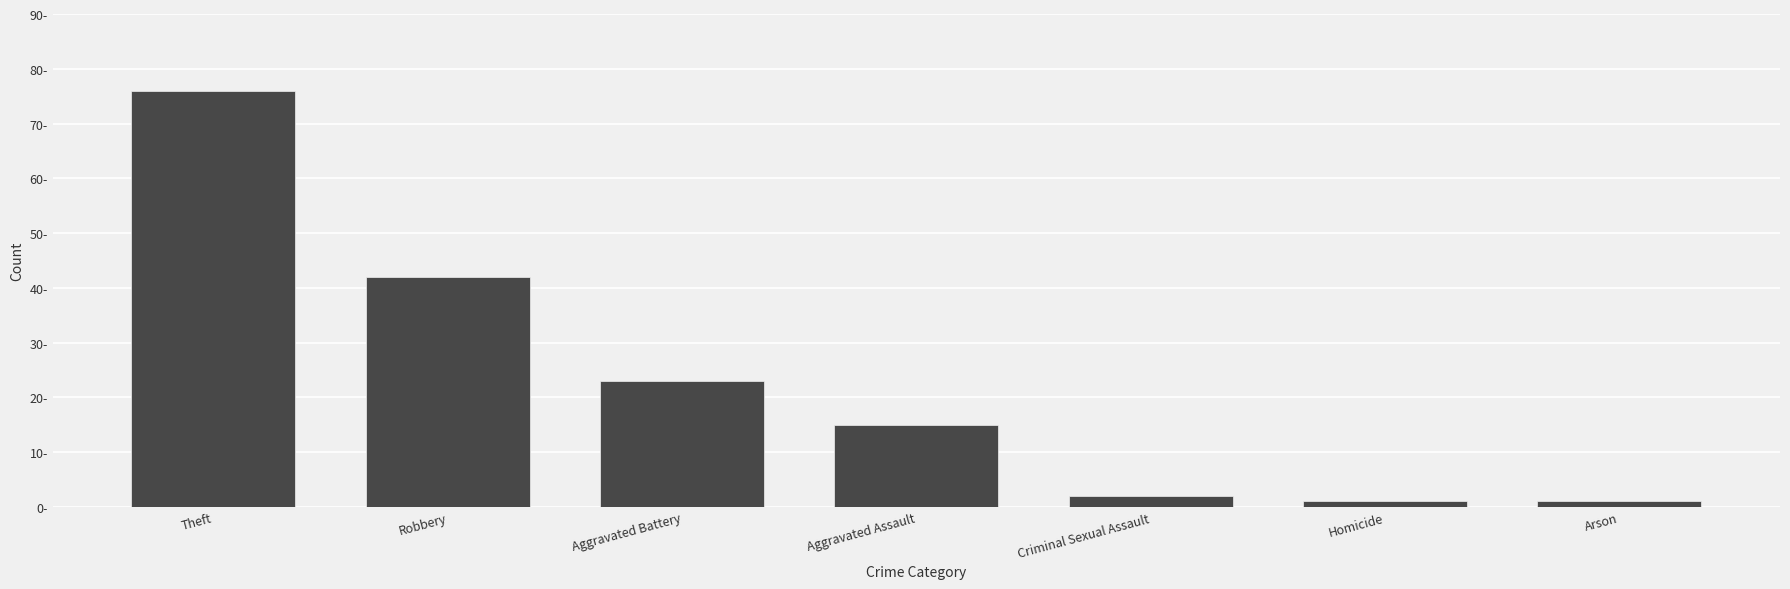

What is the value of the 5th bar from the left?

2